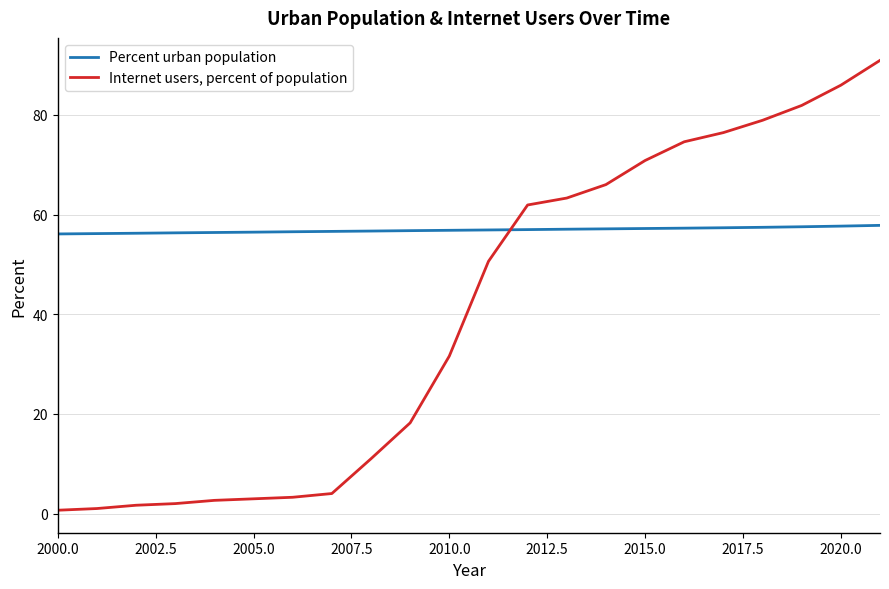

Which series has the largest total across all categories?

Percent urban population